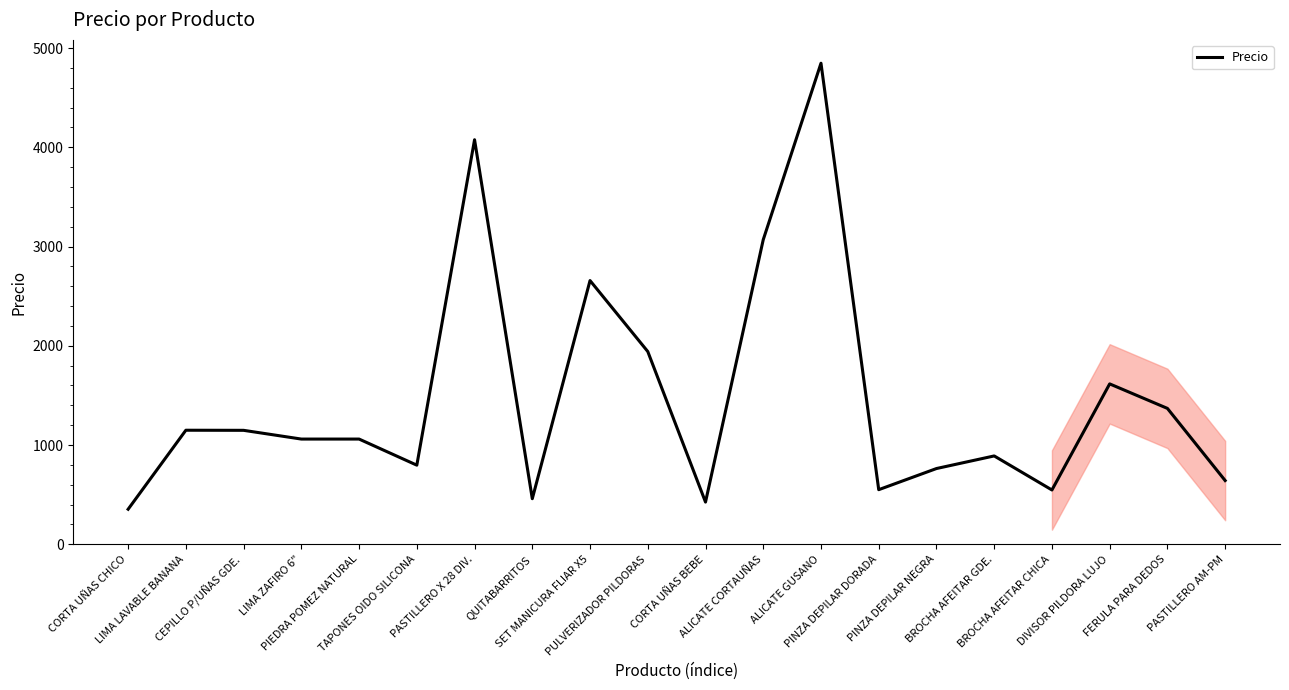

What is the greatest value displayed?

4847